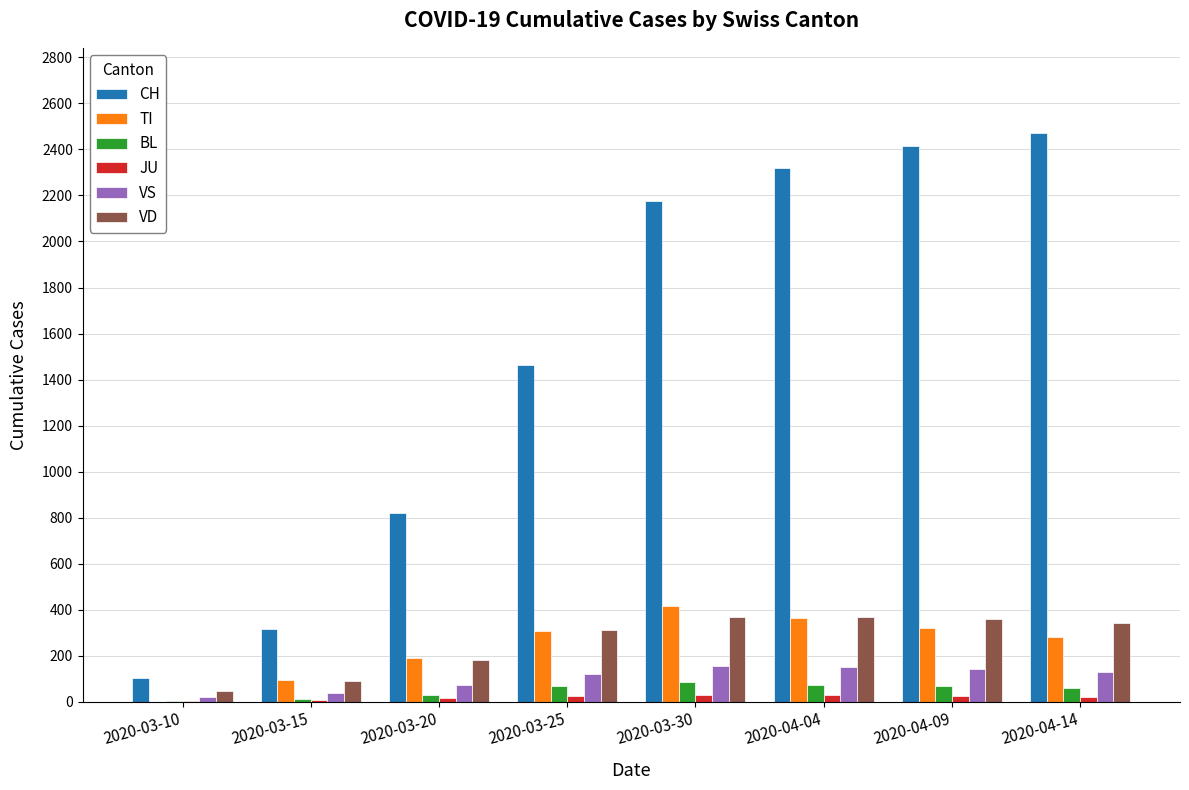

Which series has the largest total across all categories?

CH